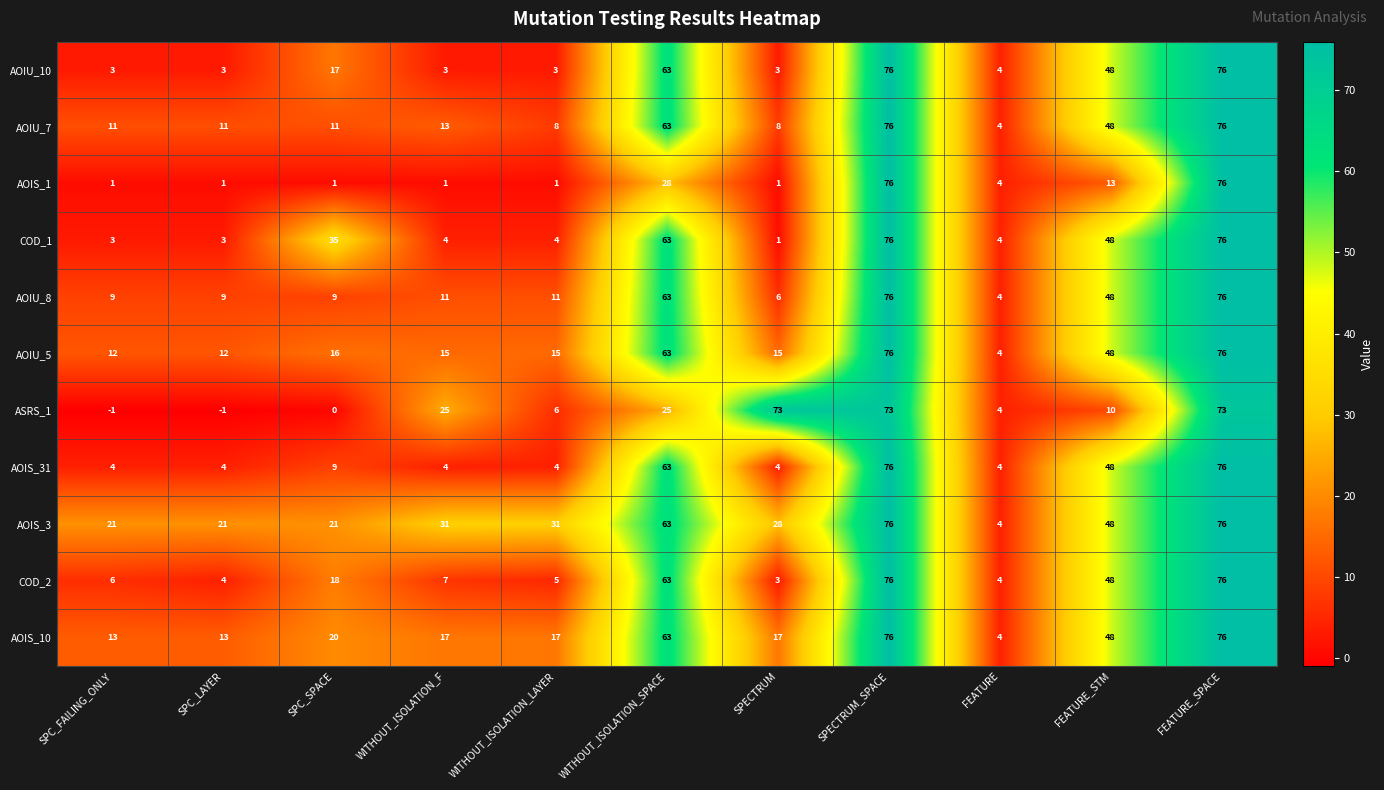

What is the average value of the AOIS_1 series?

18